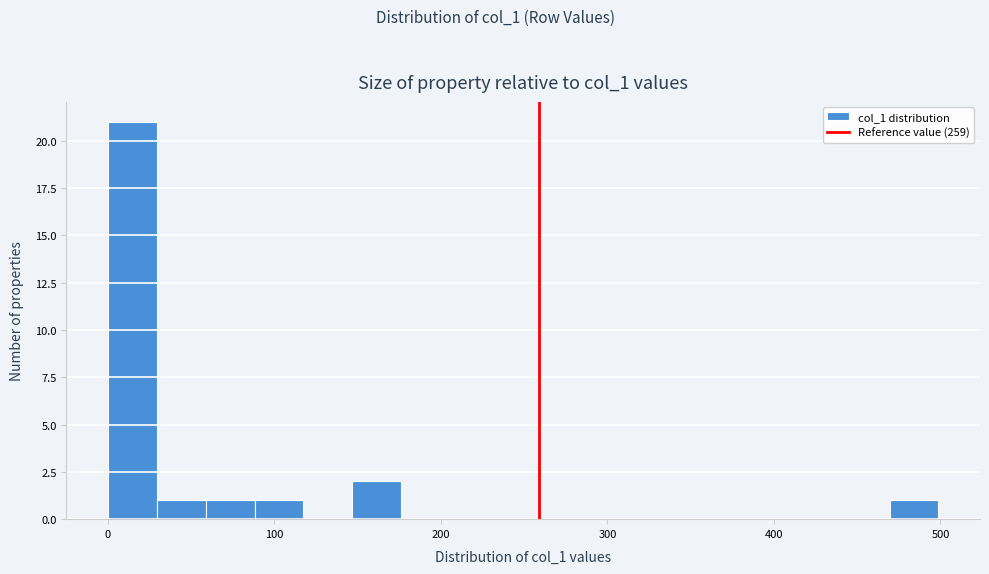

Around what value on the x-axis is the tallest bar? Give the approximate position of its centre, as read against the axis.

10